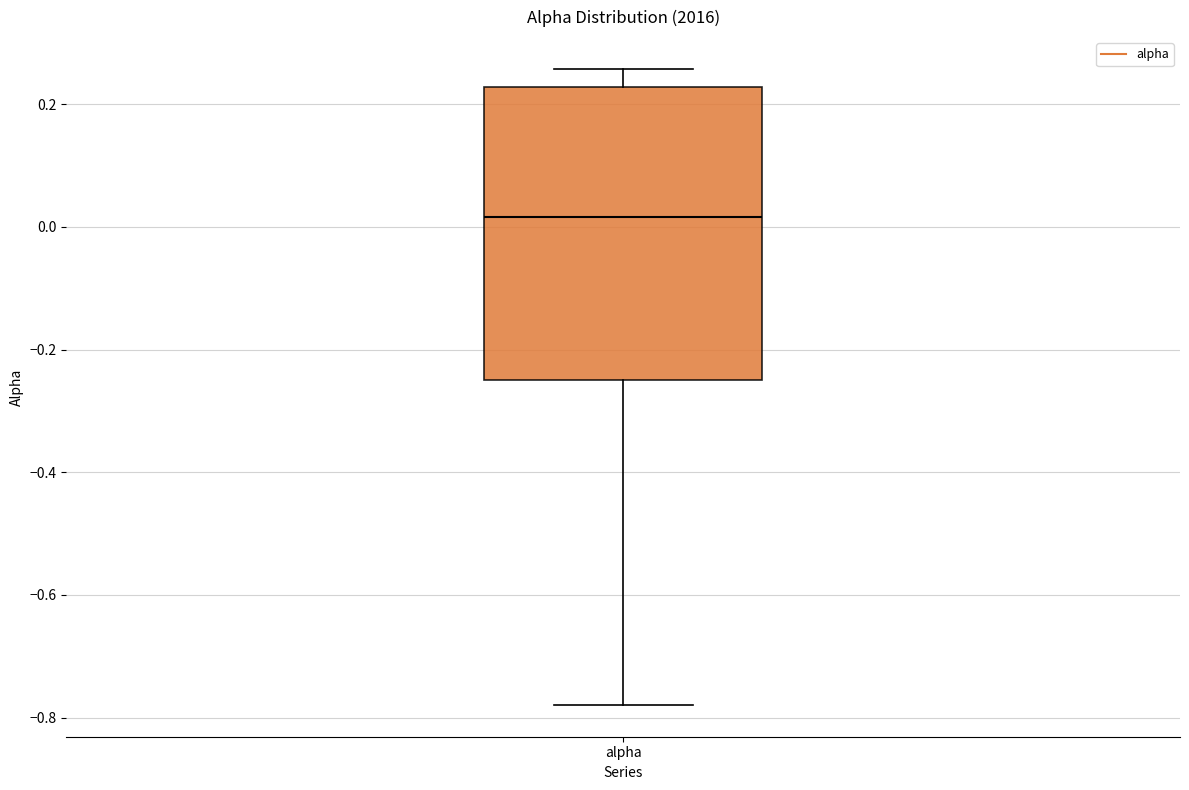

Where does the upper whisker of the box for alpha end on the y-axis? The values are not printed on the chart, so give them approximately, as read against the axis.

0.26